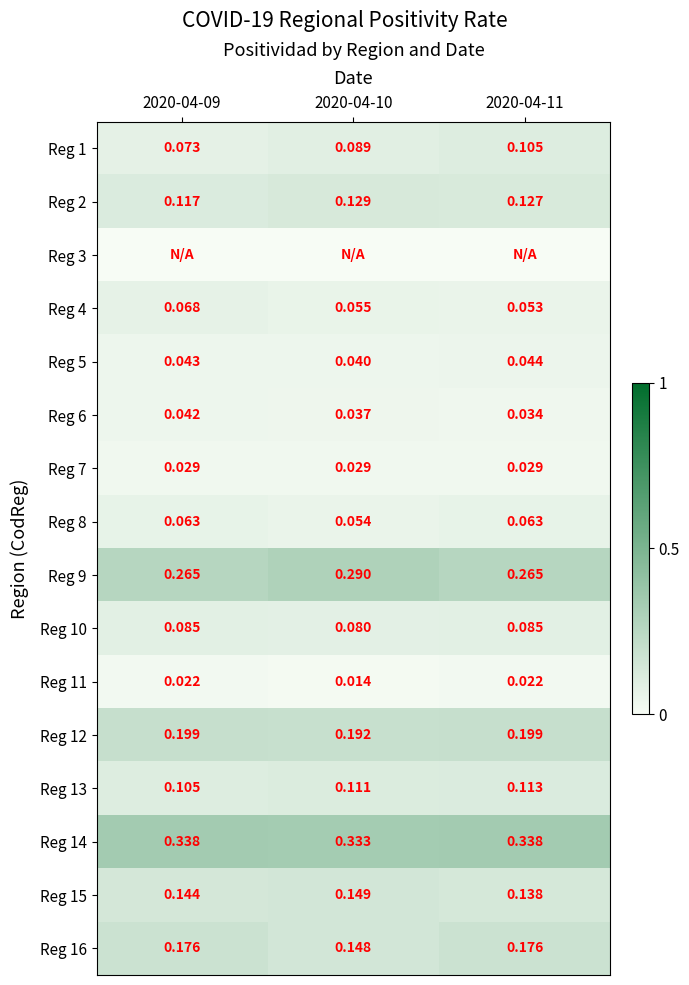

Is the value of Reg 12 at 2020-04-11 greater than the value of Reg 13 at 2020-04-11?

Yes